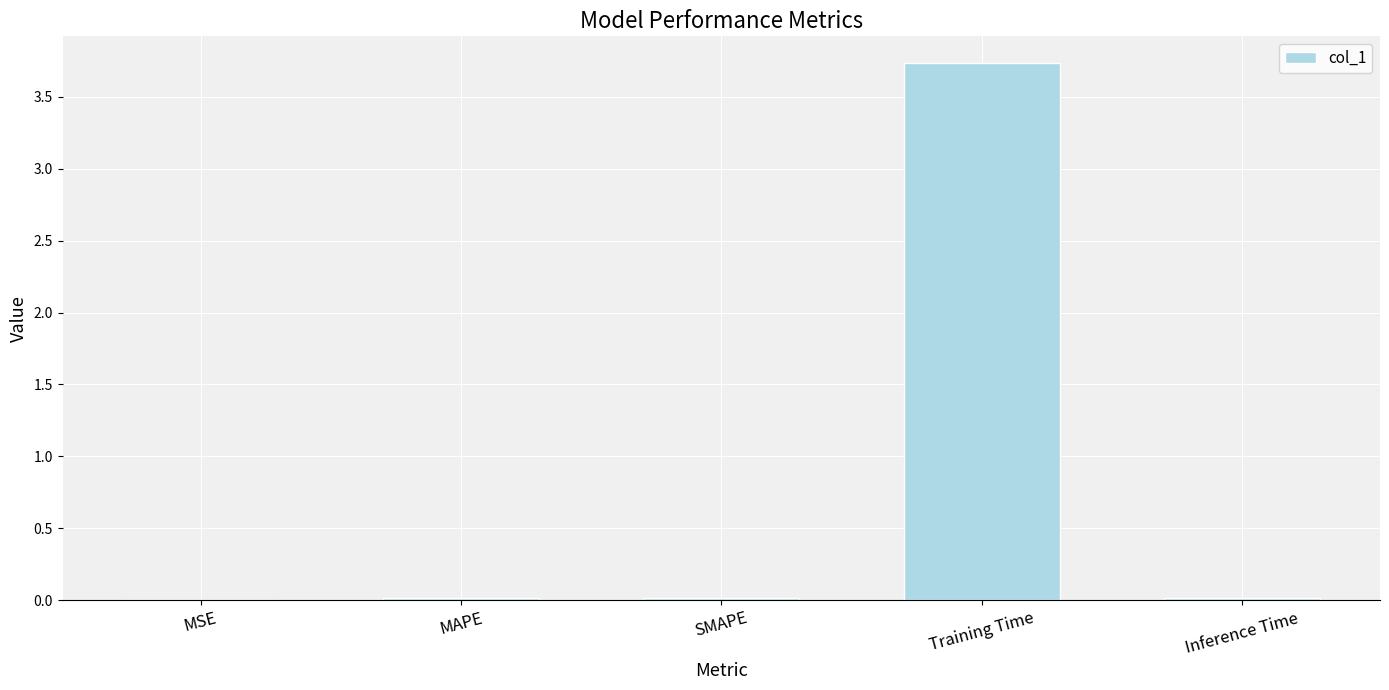

What is the sum of all values?

3.8